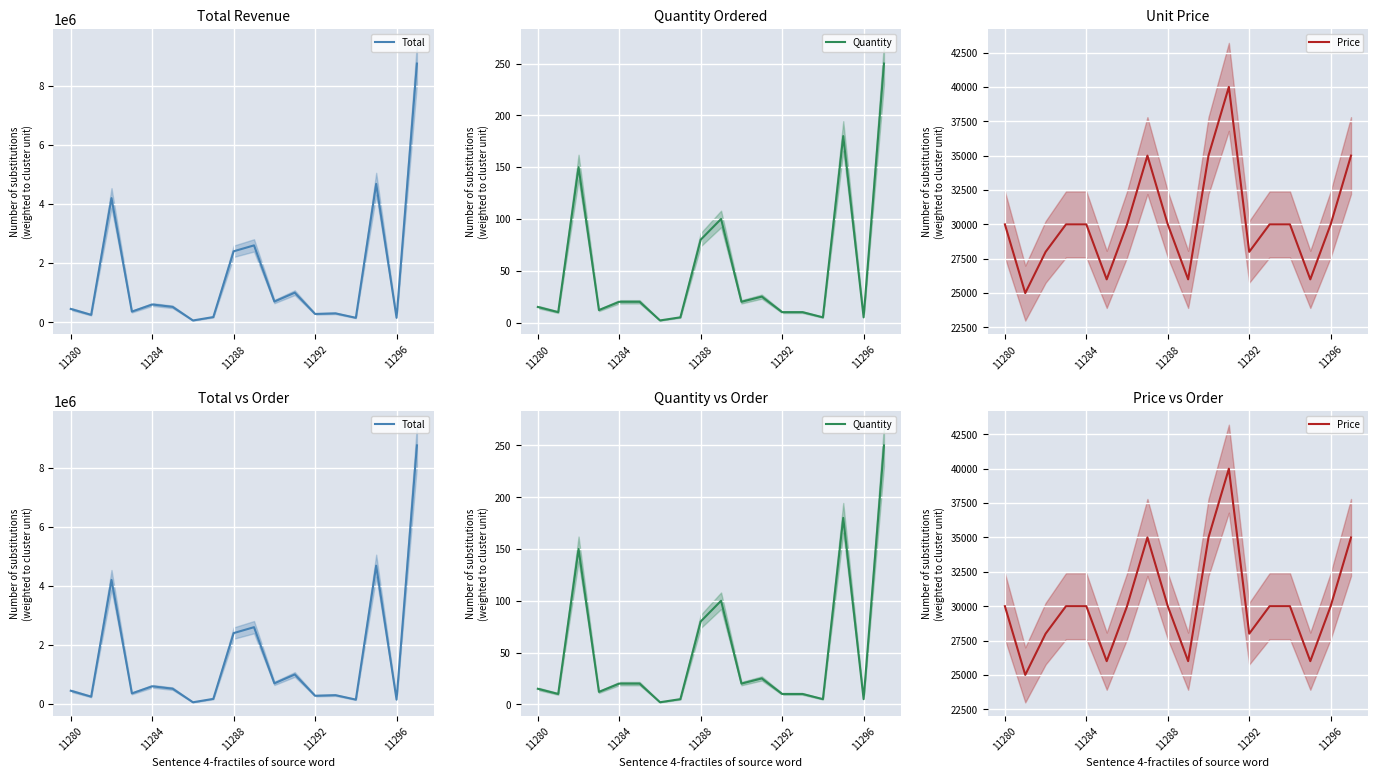

True or false: Quantity has a value of 7 at 11296.

False